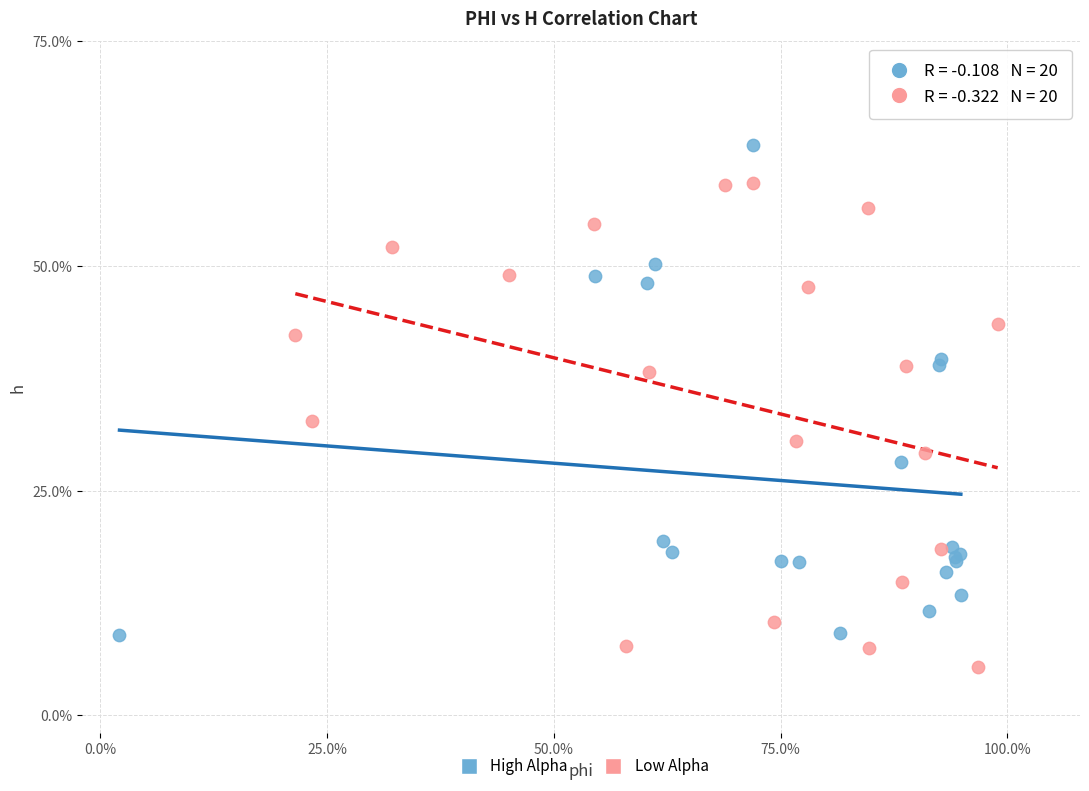

What are all the series names shown in the legend?

High Alpha, Low Alpha